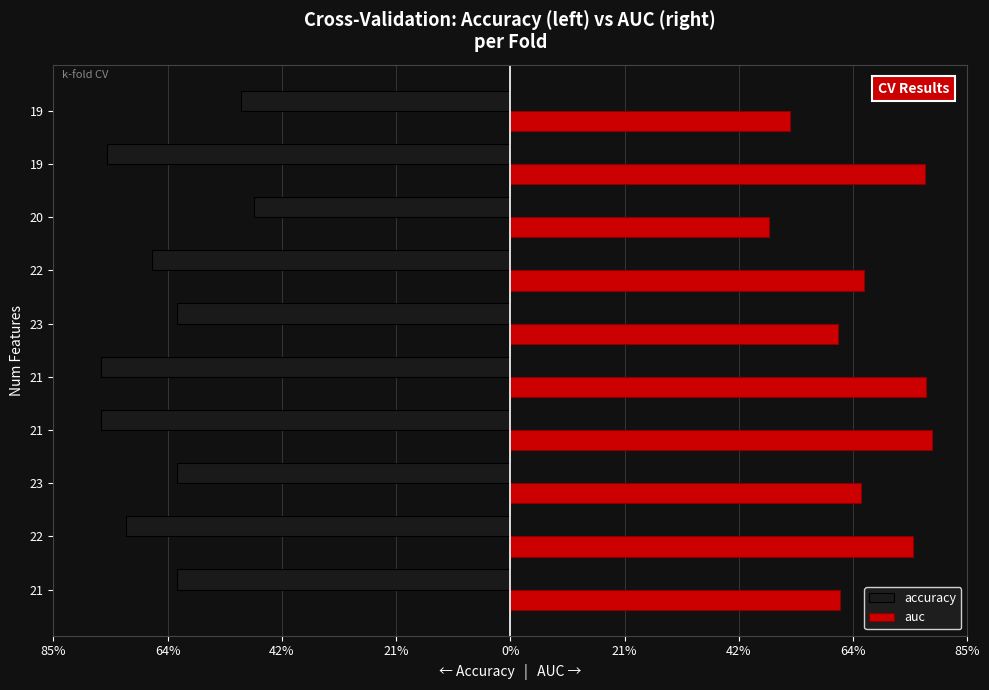

What are all the series names shown in the legend?

accuracy, auc